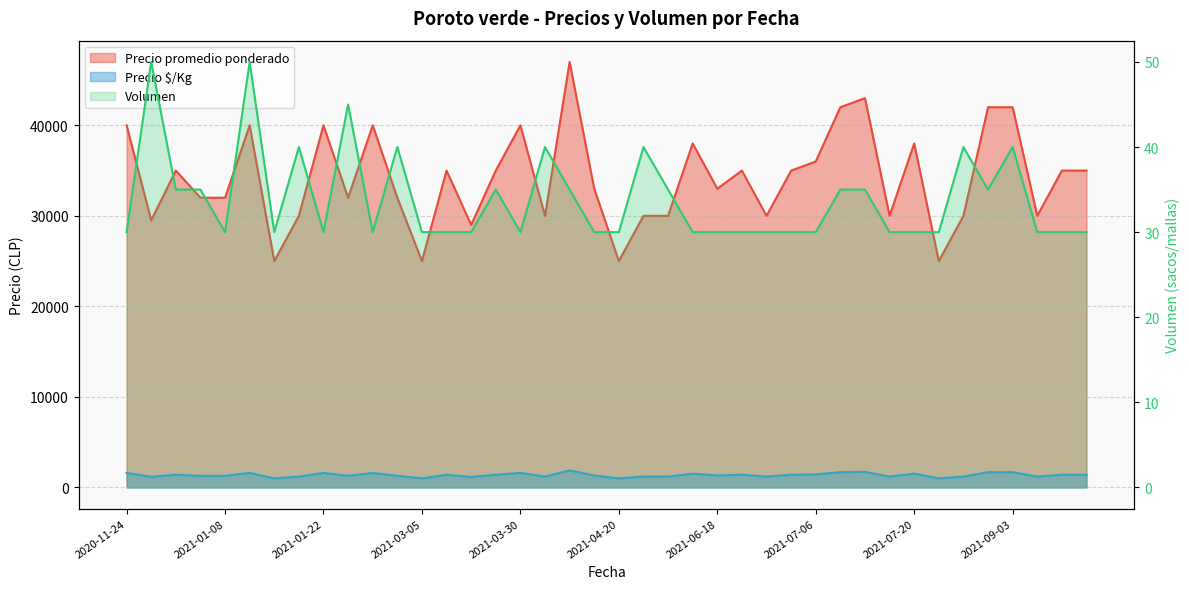

Rank the series by their maximum value, from lowest to highest.

Volumen, Precio $/Kg, Precio promedio ponderado